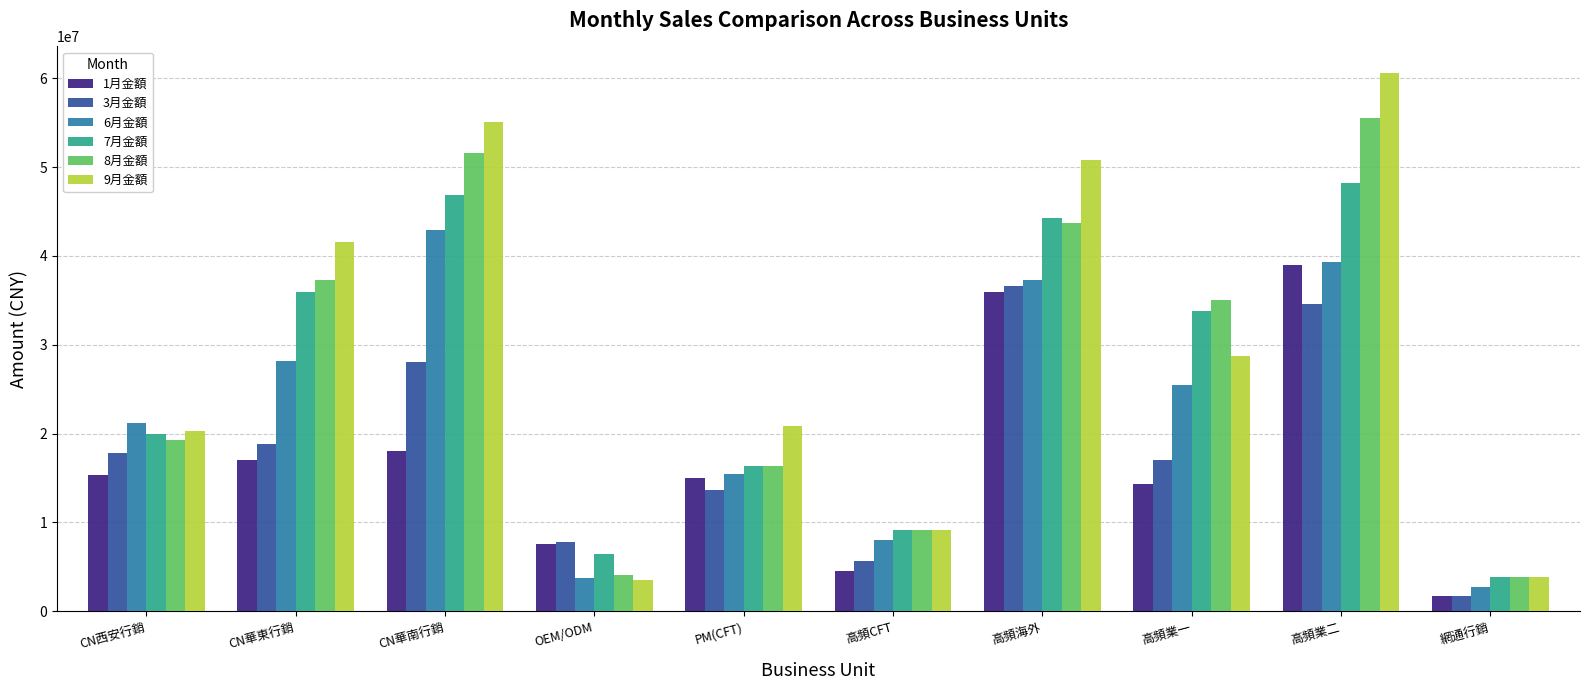

The value of 6月金額 at 網通行銷 is 4716196.1. True or false?

False